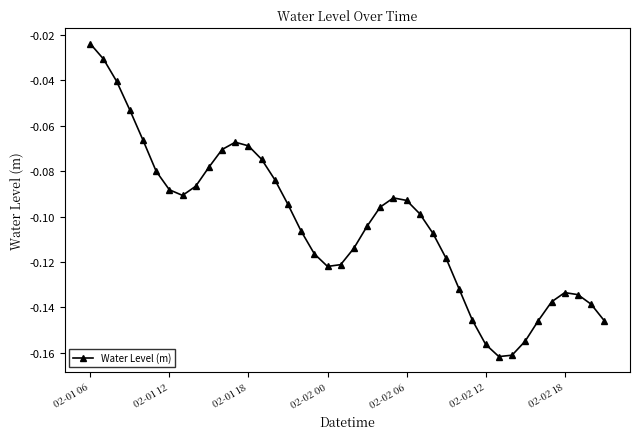

How many interior local peaks (higher than both neighbors) does the data have?

3